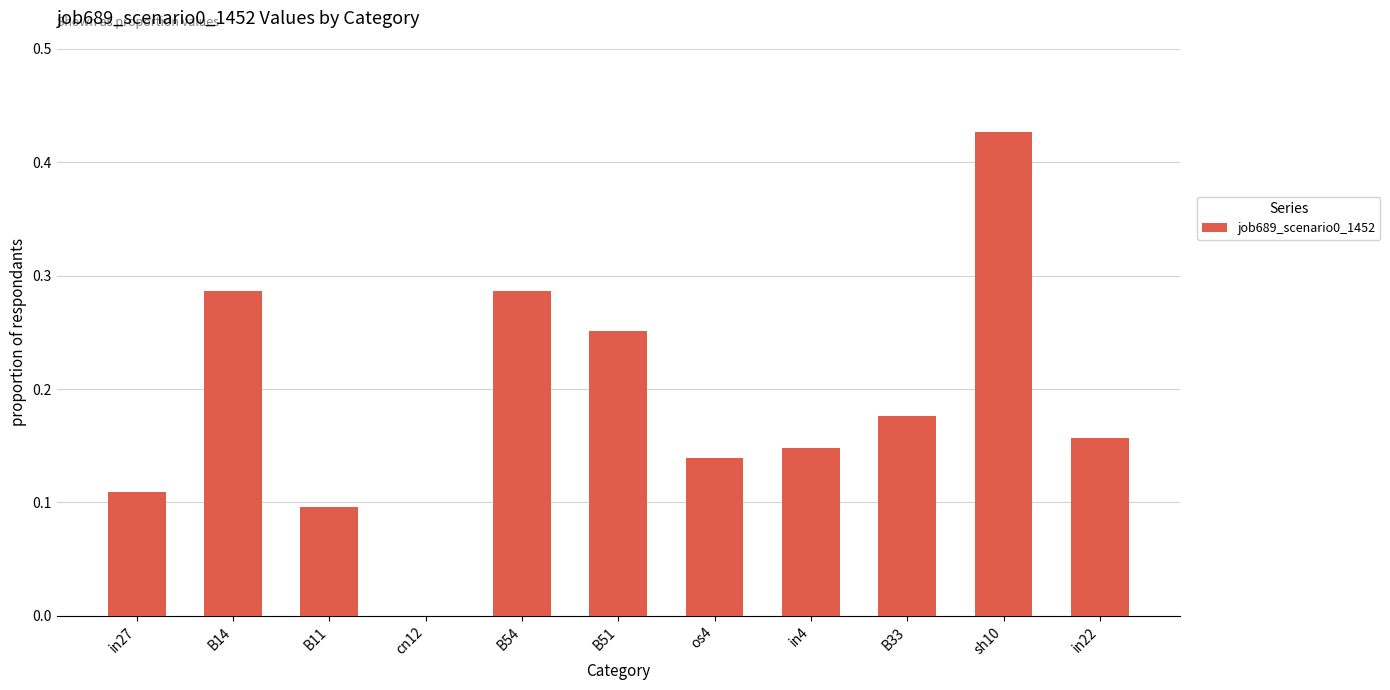

The value at in27 is 0.1. True or false?

True